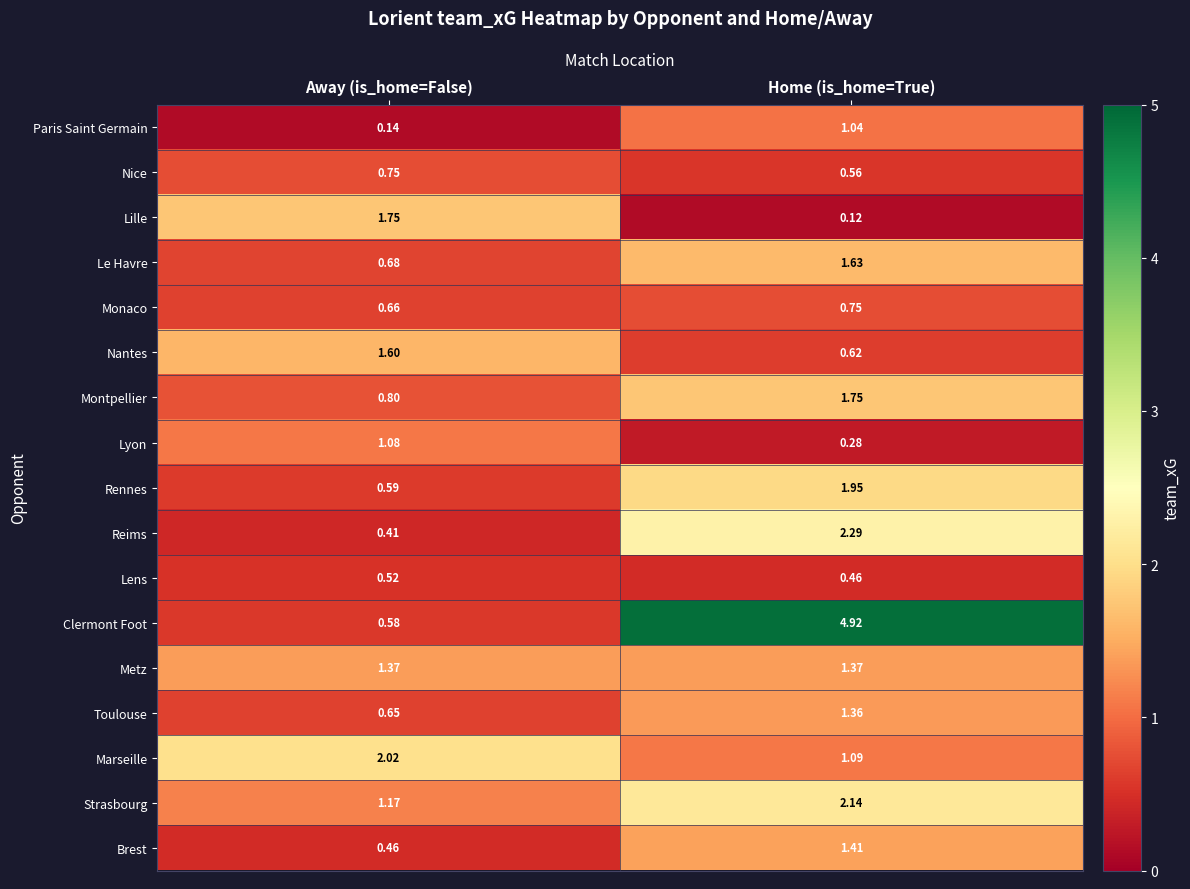

Which category has the highest value in the Monaco series?

Home (is_home=True)